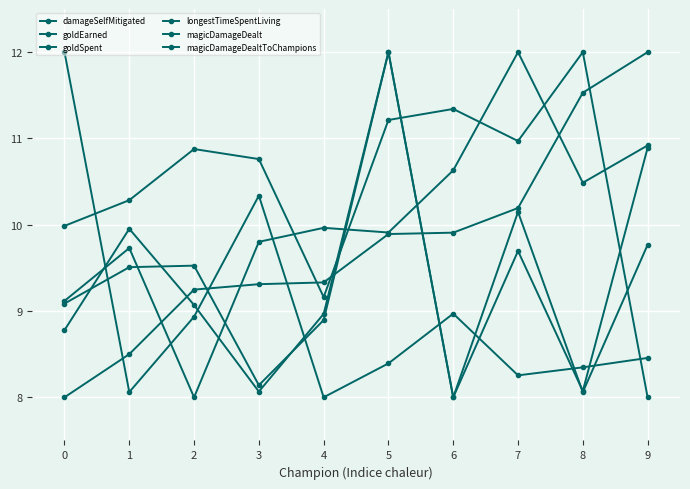

Is this an area chart (filled region under the line)?

No